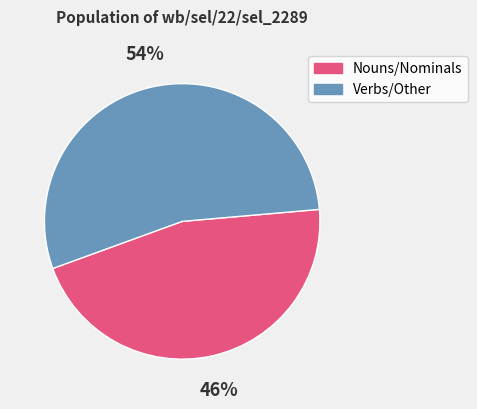

To the nearest percent, what is the difference between the largest and smallest slice percentages?

8%